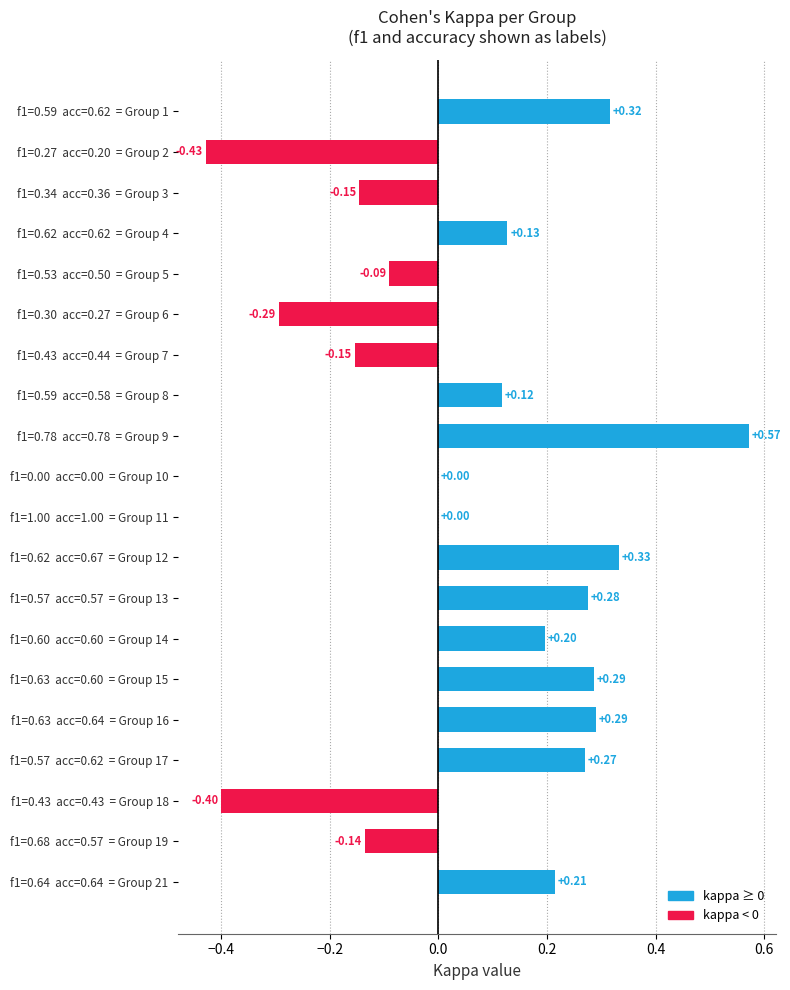

Between f1=0.43  acc=0.44  = Group 7 and f1=0.27  acc=0.20  = Group 2, which is larger?

f1=0.43  acc=0.44  = Group 7